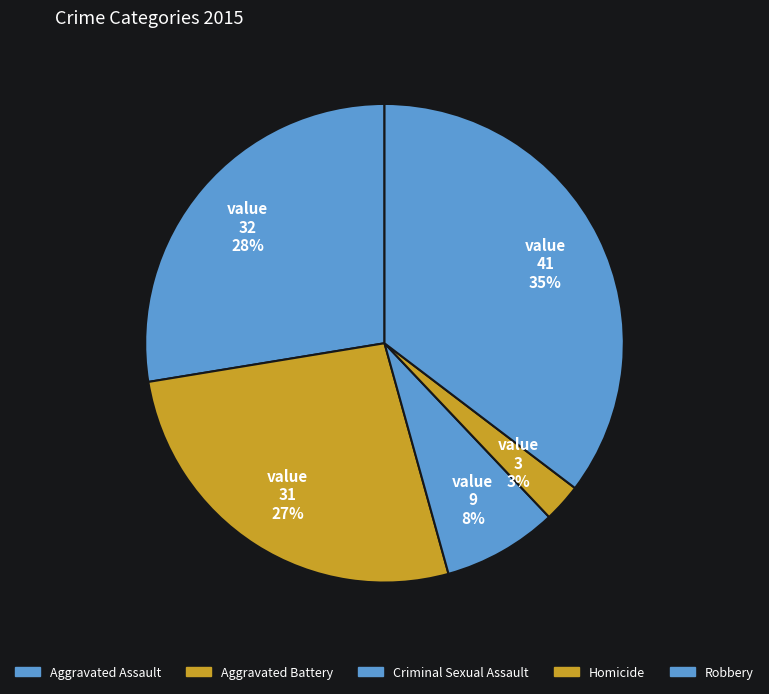

To the nearest percent, what portion does Aggravated Assault represent?

28%